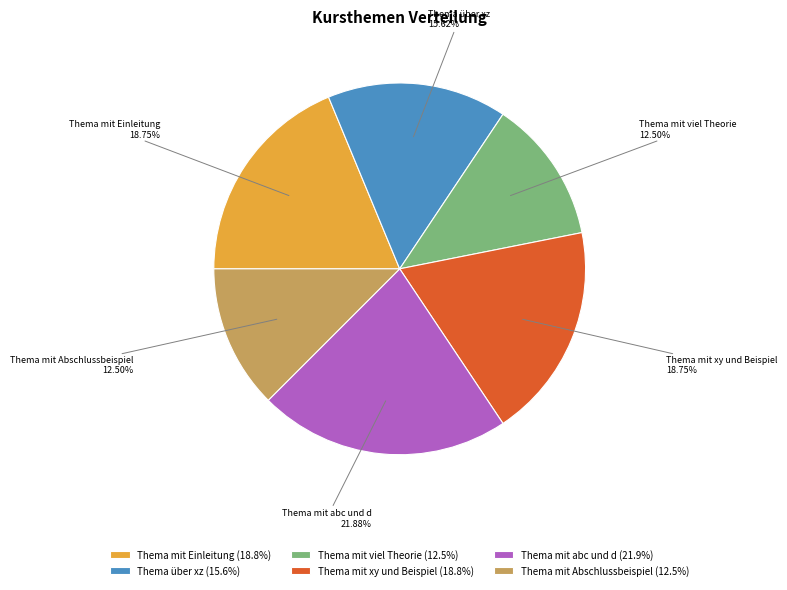

True or false: Thema über xz accounts for 16% of the total.

True